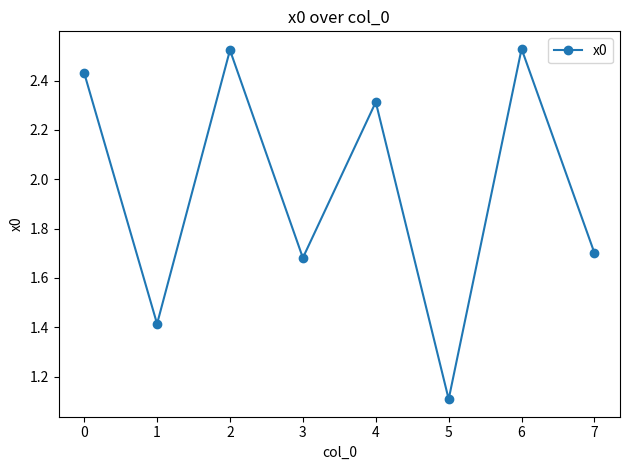

How many interior local peaks (higher than both neighbors) does the data have?

3